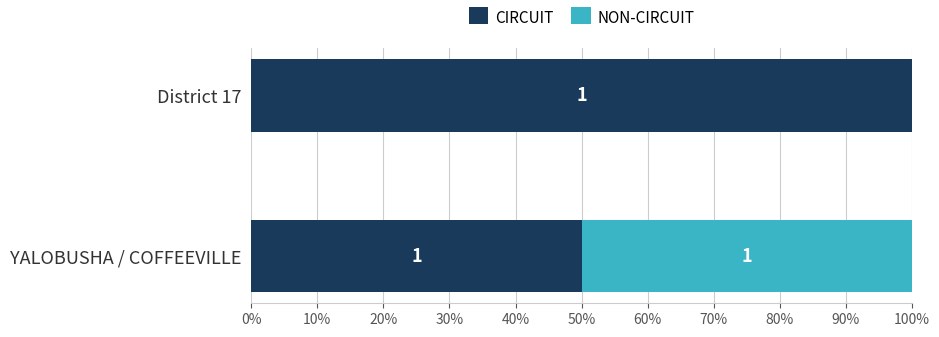

What are all the series names shown in the legend?

CIRCUIT, NON-CIRCUIT